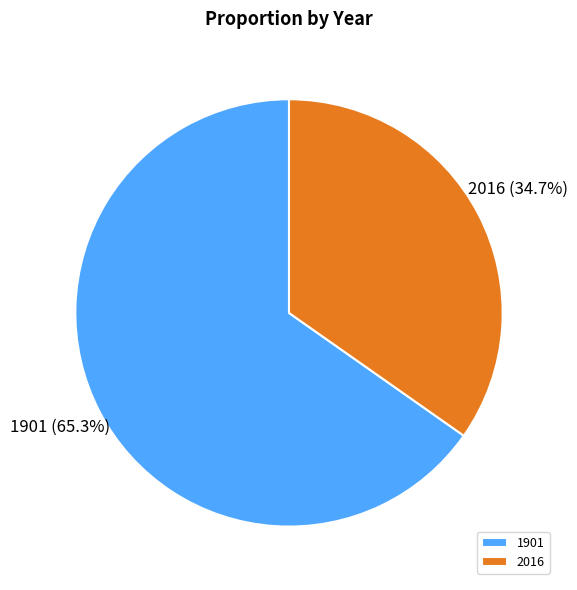

To the nearest percent, what is the combined percentage of 2016 and 1901?

100%